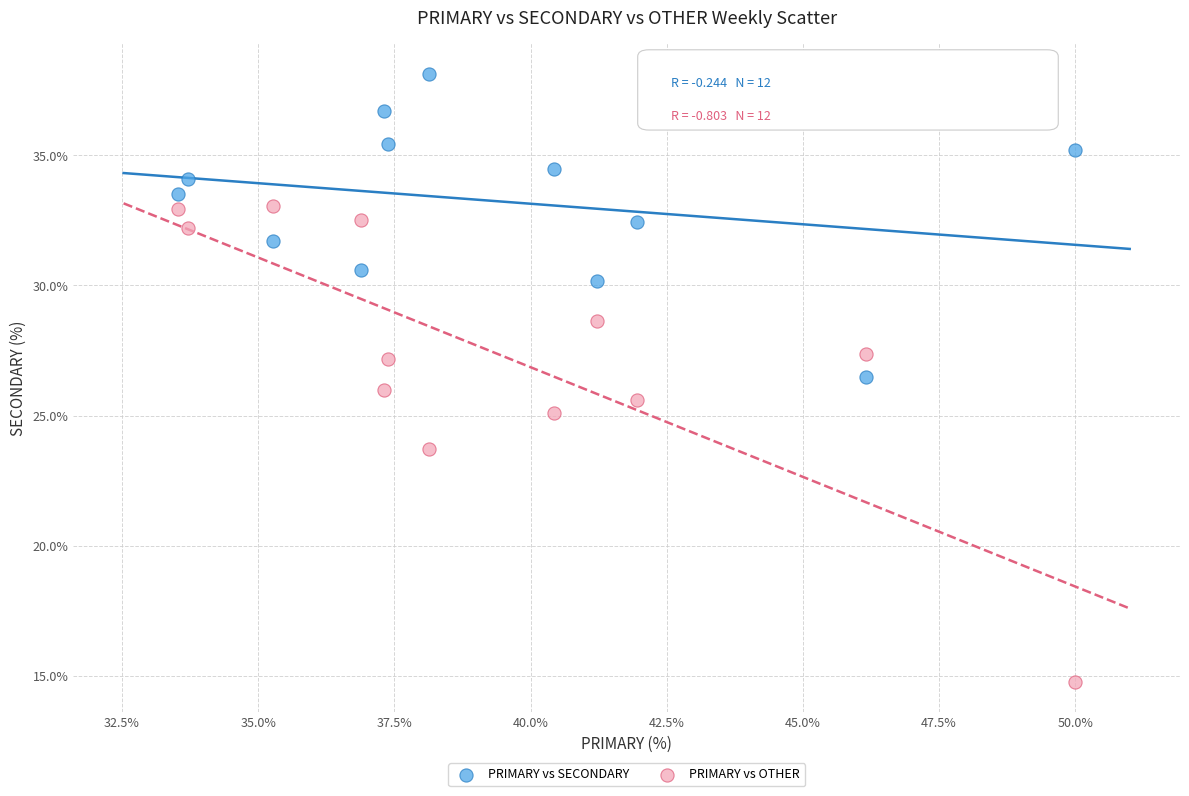

In the PRIMARY vs OTHER series, what Y value is closest to 23?

23.7